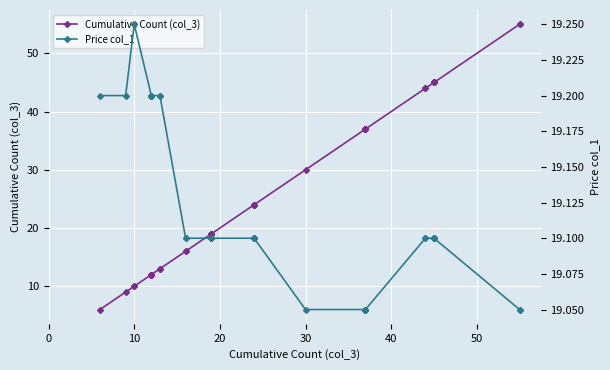

What is the difference between the maximum and minimum values in the Cumulative Count (col_3) series?

49.0